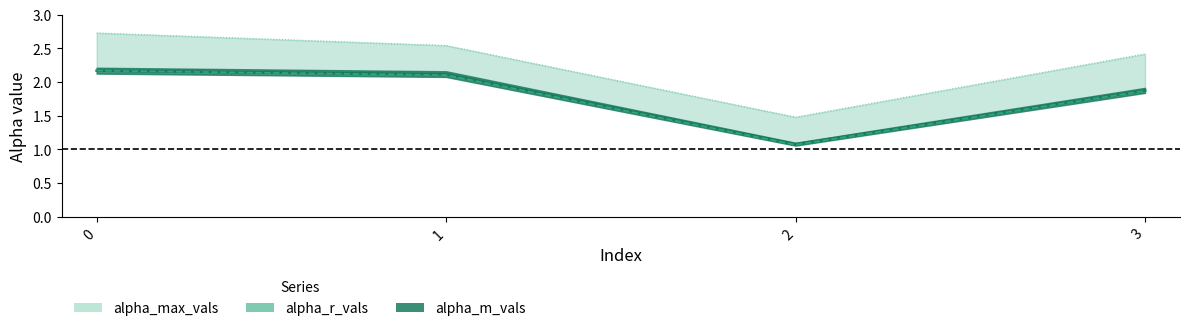

Reading left to right, list all the values displayed in this chart.

alpha_max_vals: 2.7	2.5	1.5	2.4
alpha_r_vals: 2.2	2.1	1.1	1.9
alpha_m_vals: 2.2	2.1	1.1	1.9